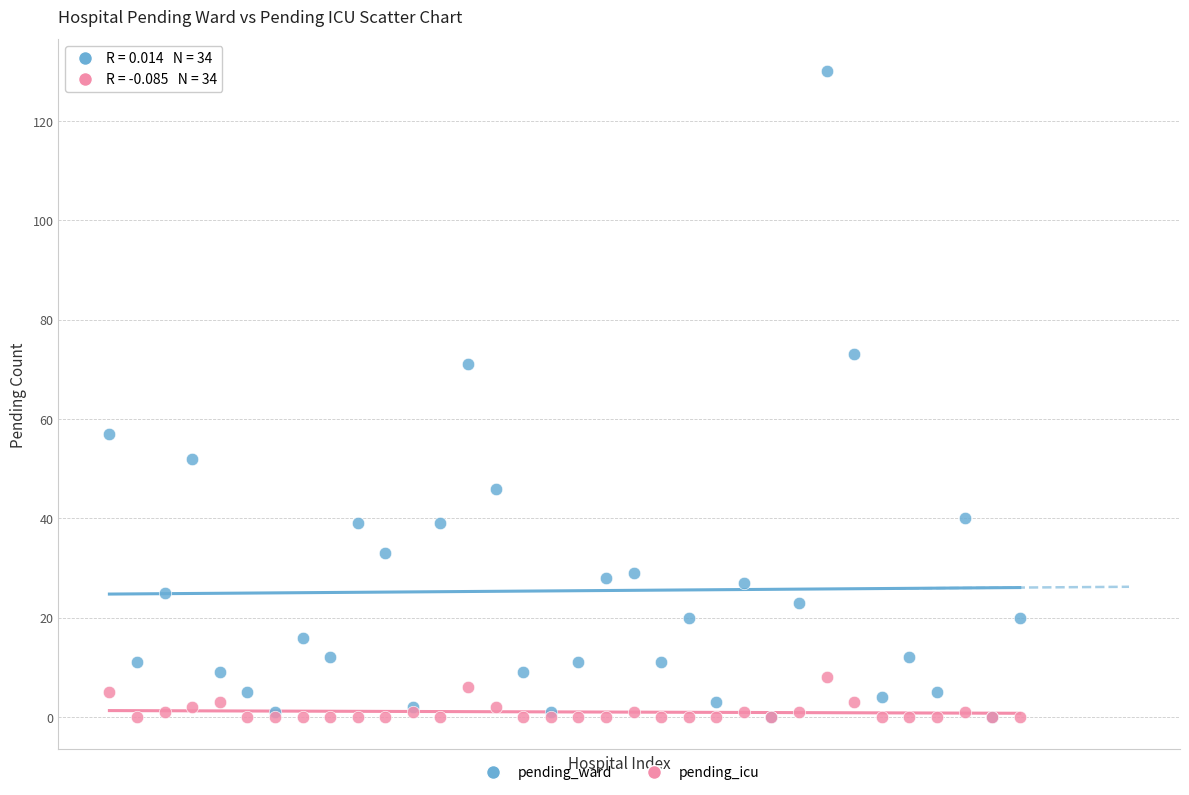

In the pending_ward series, what Y value is closest to 65?

71